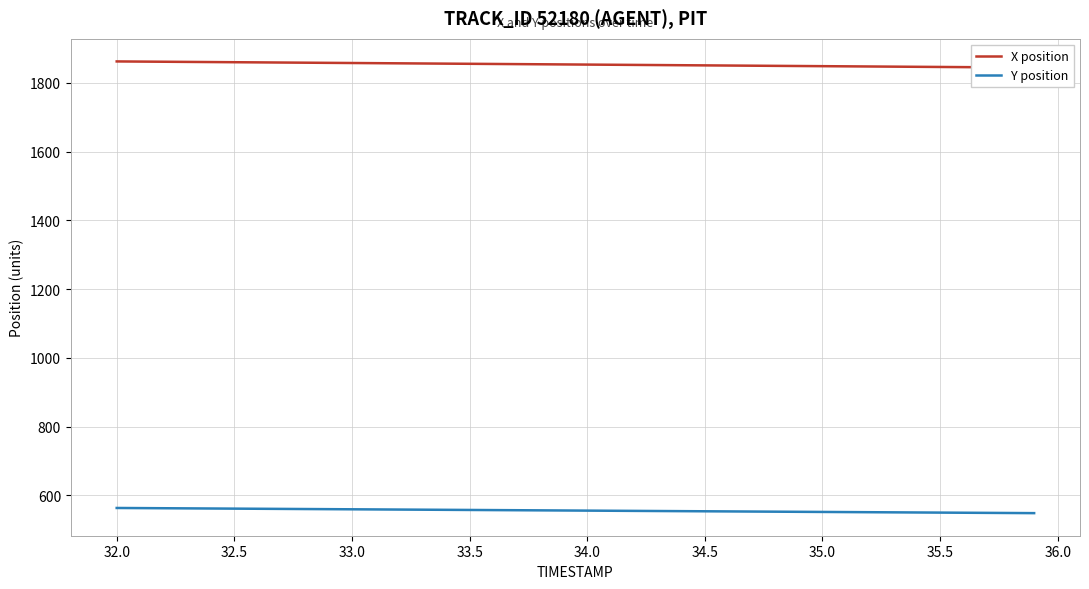

What is the lowest value of the Y position series?

548.5